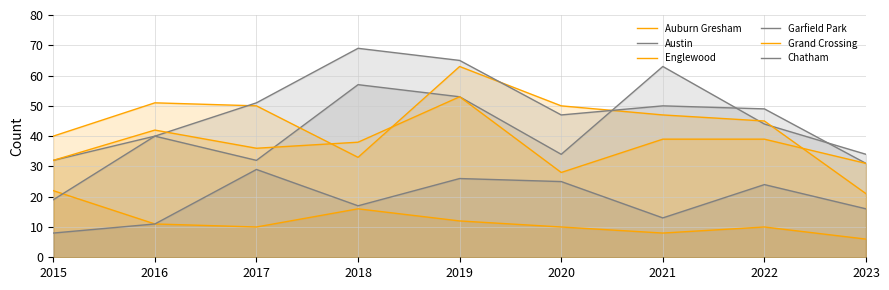

How many categories are shown in the chart?

9